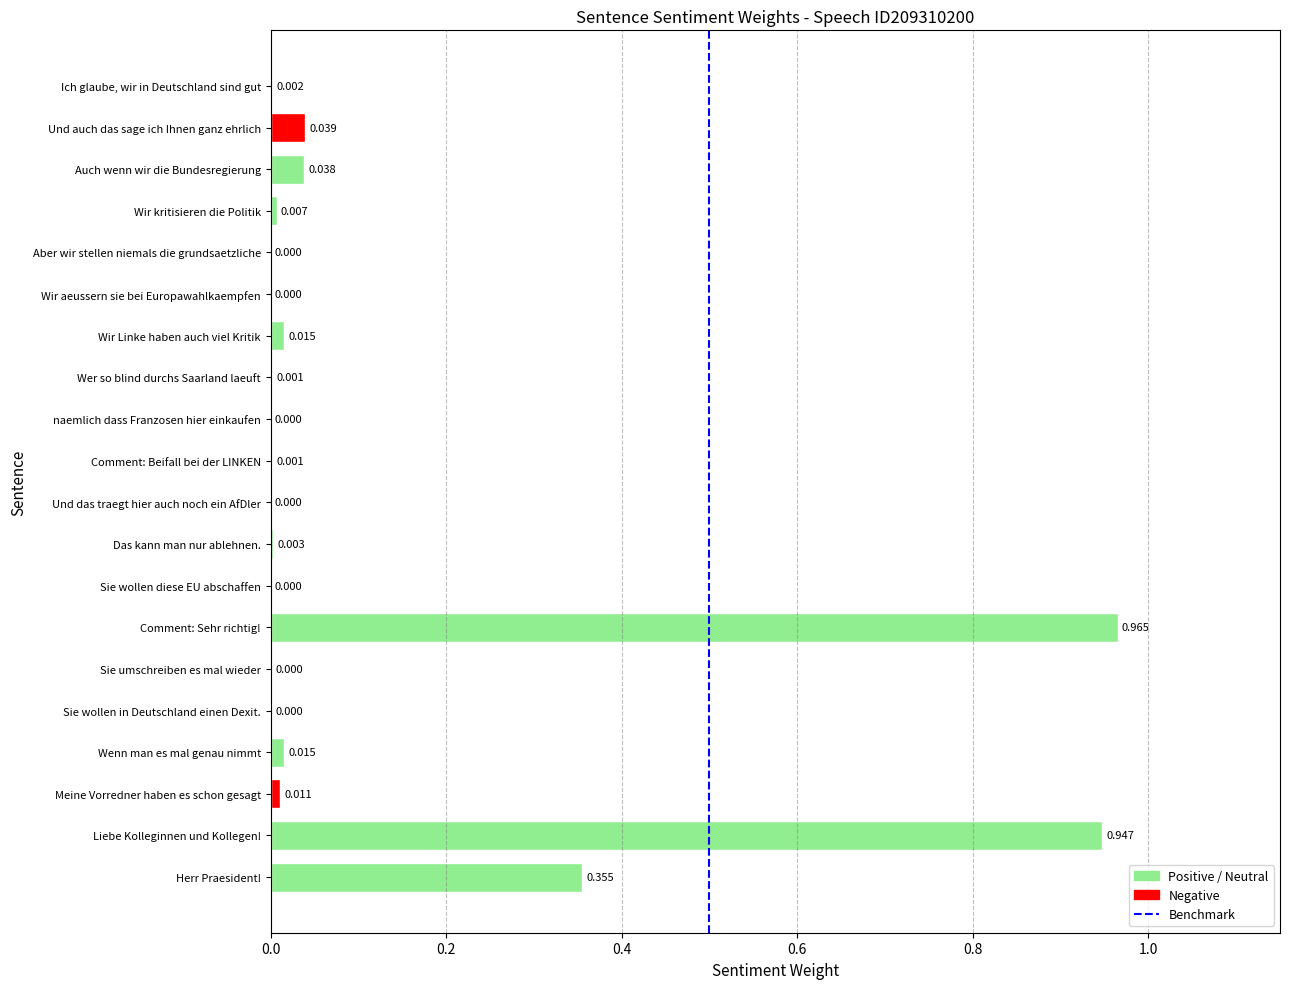

Which has a higher value, Wir kritisieren die Politik or Aber wir stellen niemals die grundsaetzliche?

Wir kritisieren die Politik